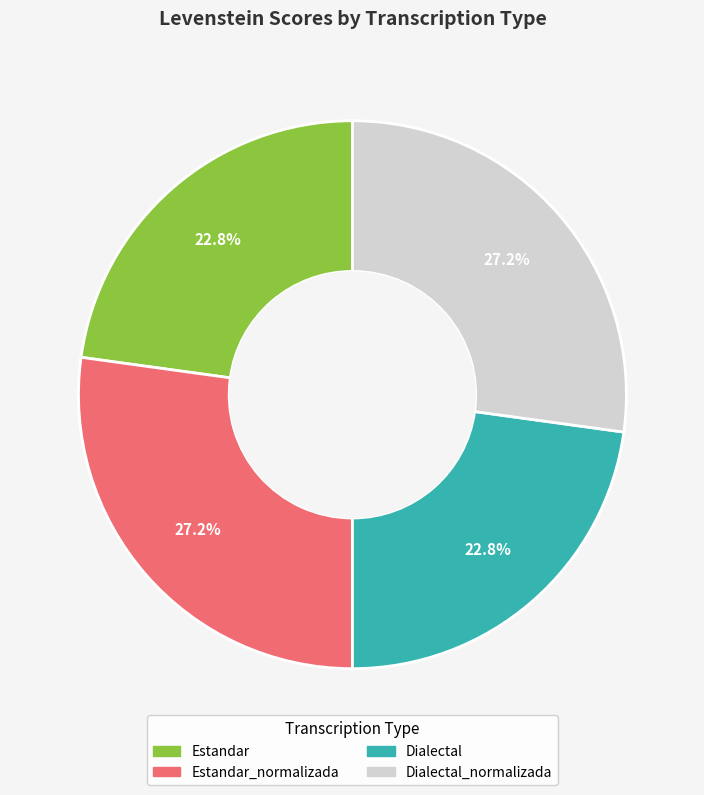

Count the number of slices in the pie.

4